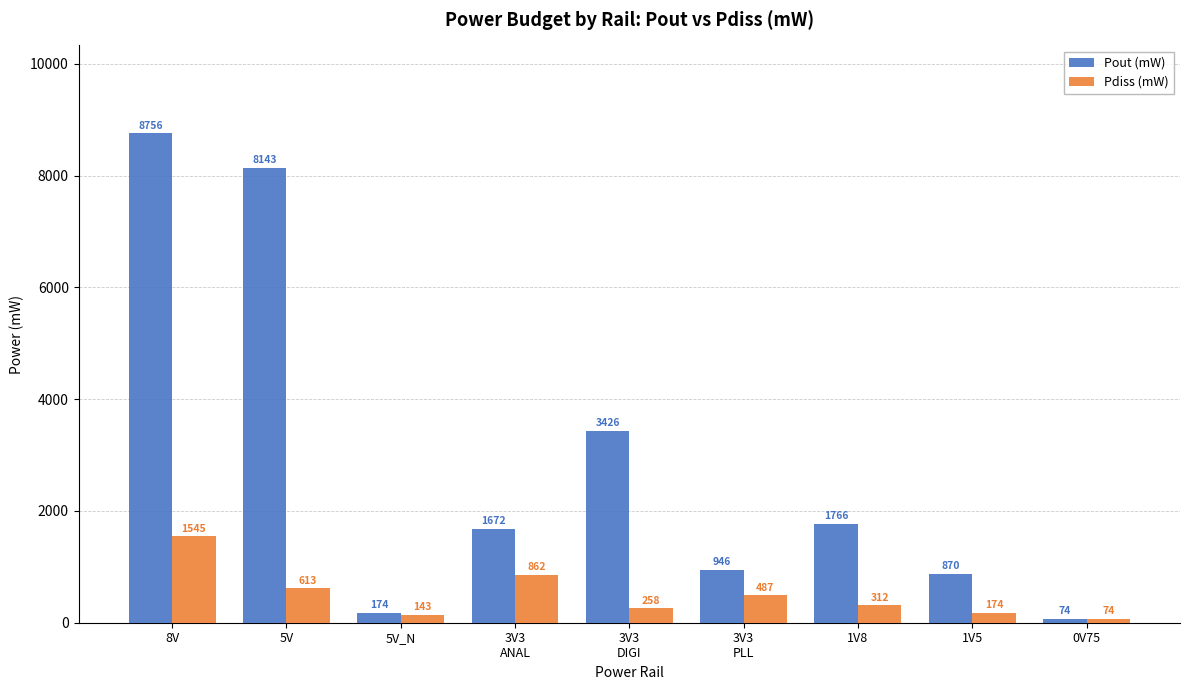

List the labels in order of Pout (mW) value, largest first.

8V, 5V, 3V3
DIGI, 1V8, 3V3
ANAL, 3V3
PLL, 1V5, 5V_N, 0V75